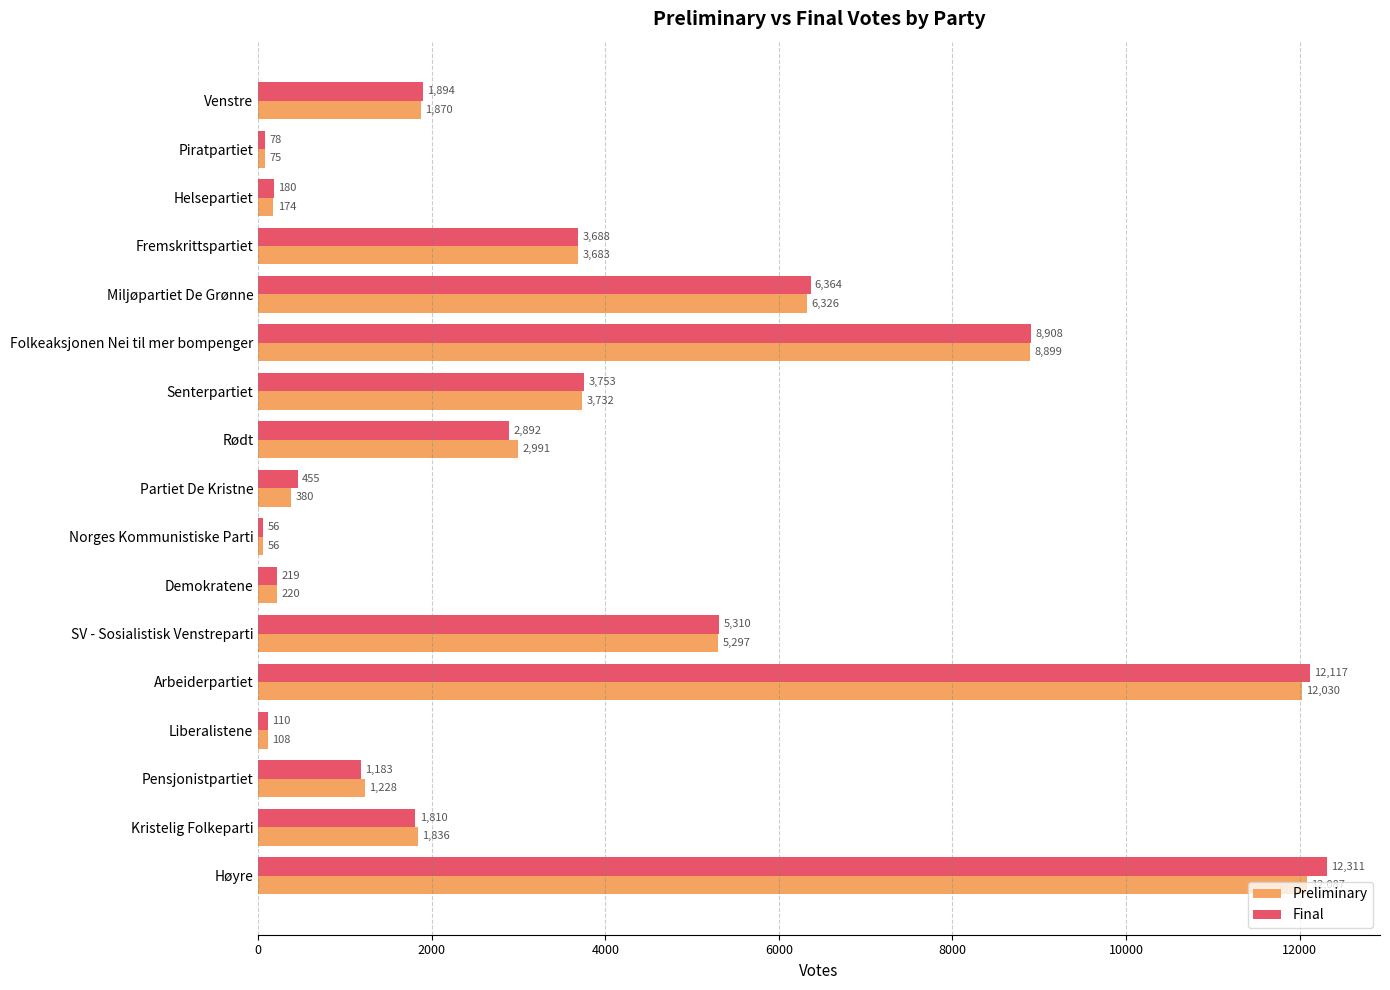

What is the minimum value for Preliminary?

56